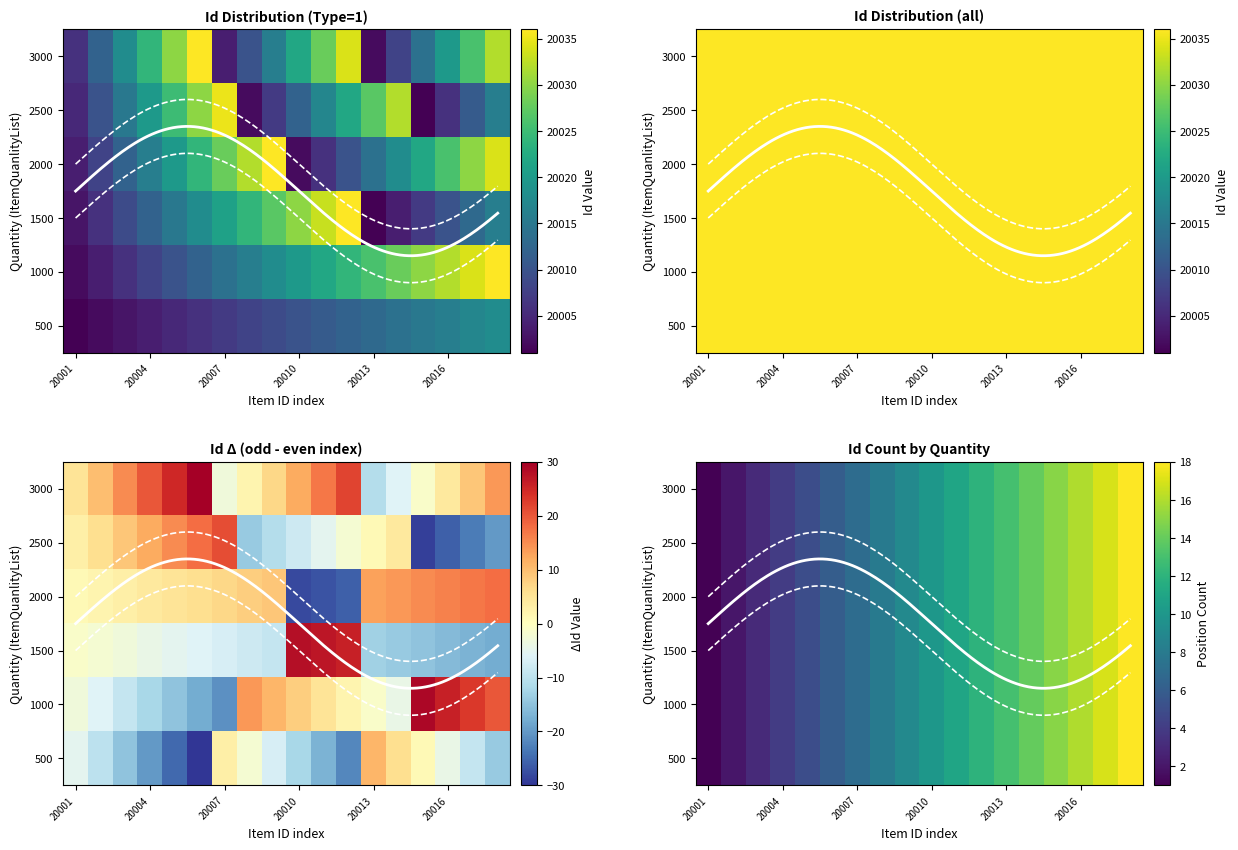

What is the total value across all series at 20007?

42